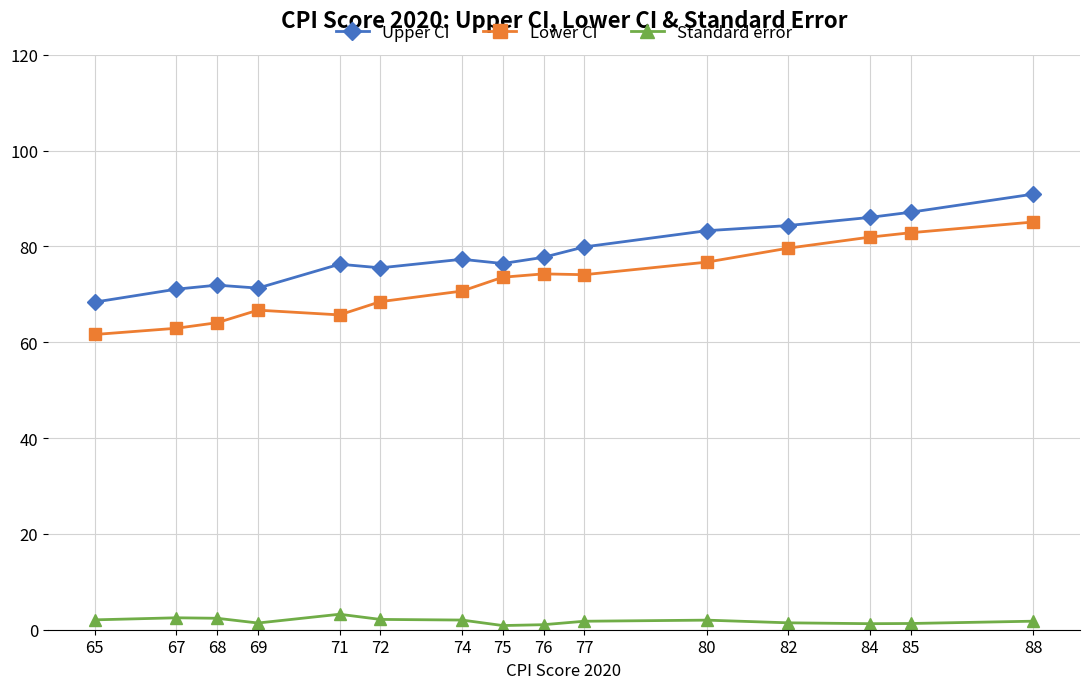

At 88, list the series in order from smallest to largest.

Standard error, Lower CI, Upper CI